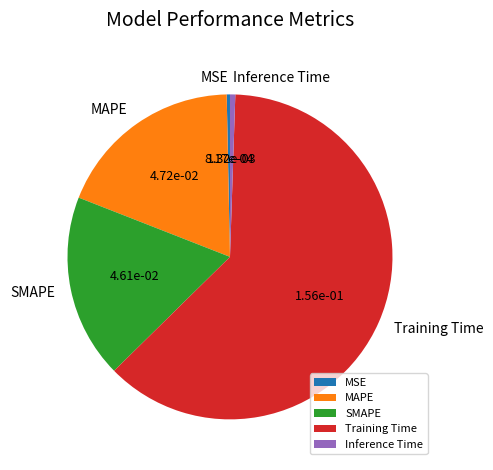

Do MAPE and Training Time together represent more than half of the pie?

Yes